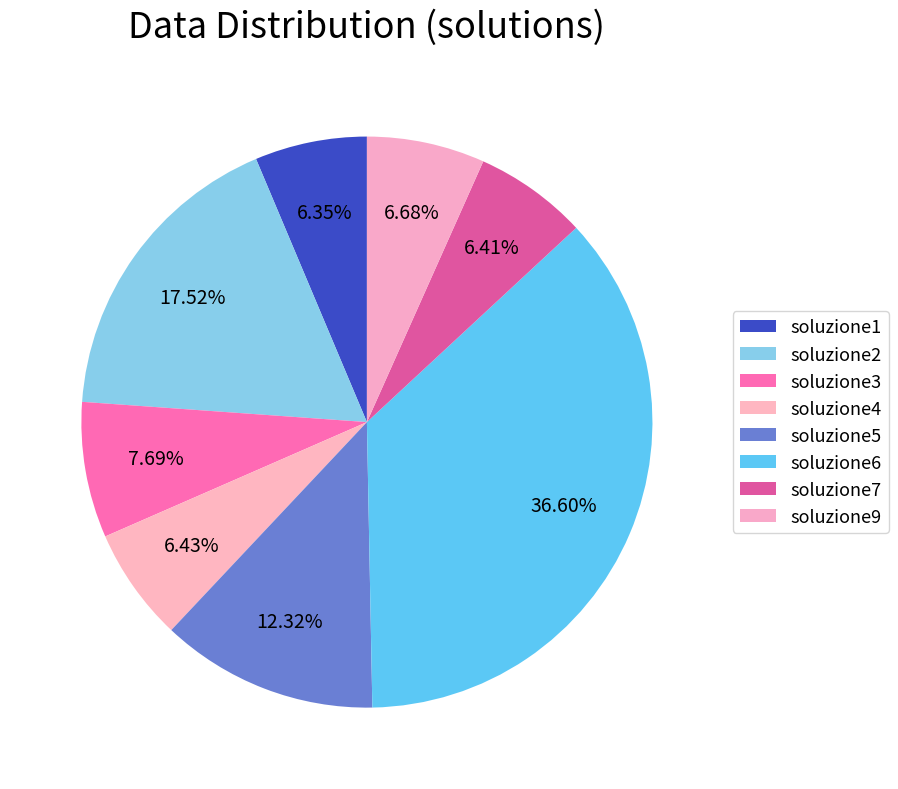

Is there any slice that represents more than half of the pie?

No